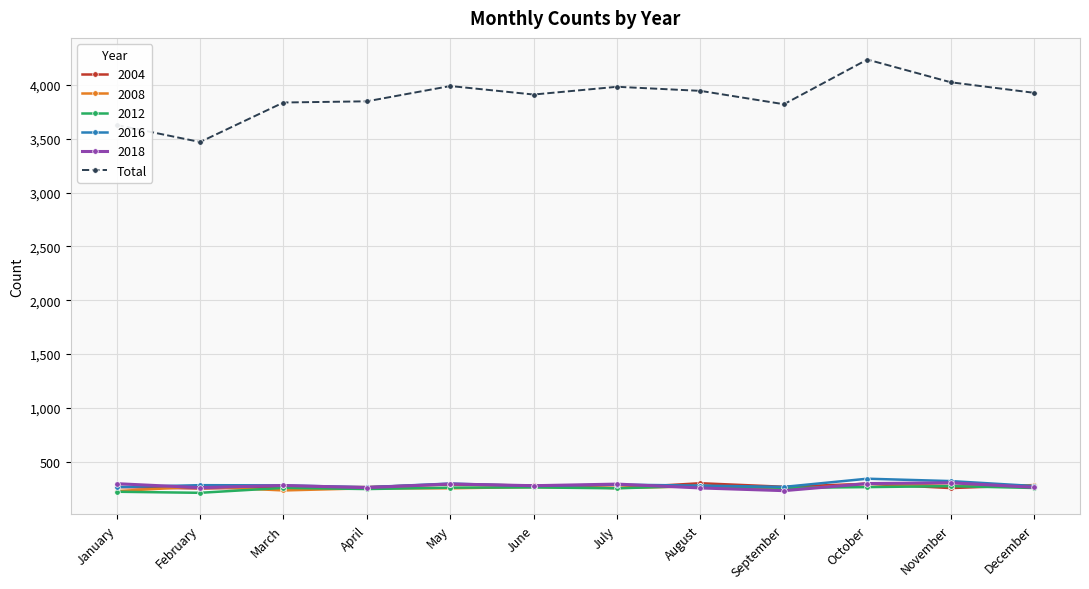

What is the approximate value of 2018 at August?

256